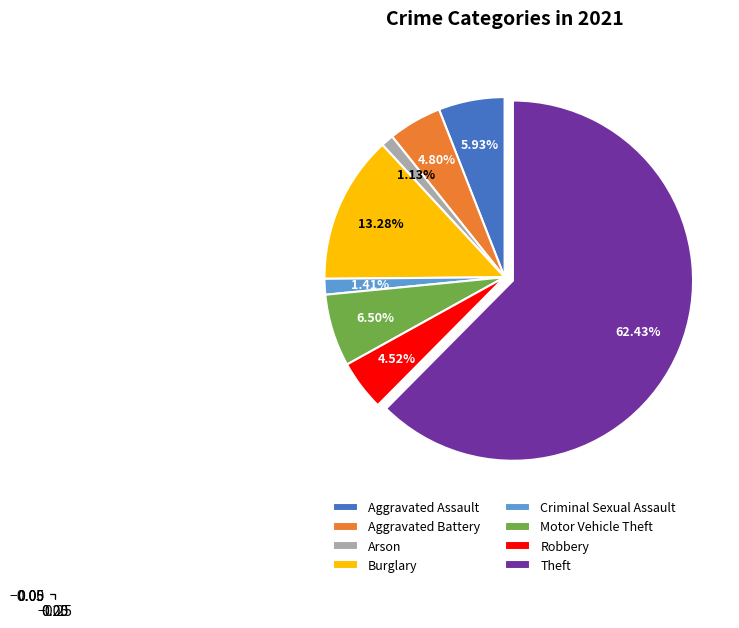

What is the largest slice in the pie chart?

Theft